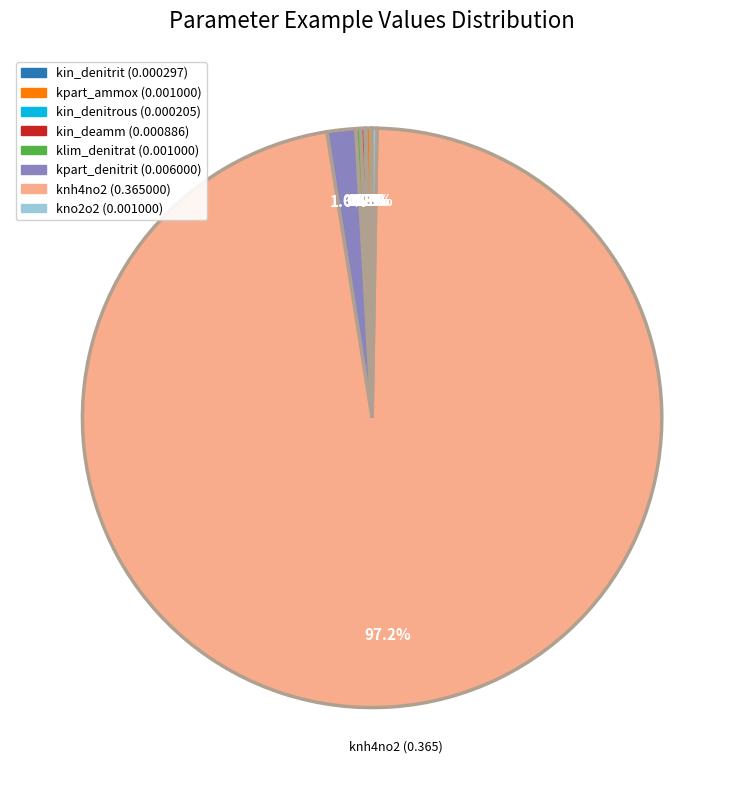

Is there a majority slice in this chart?

Yes